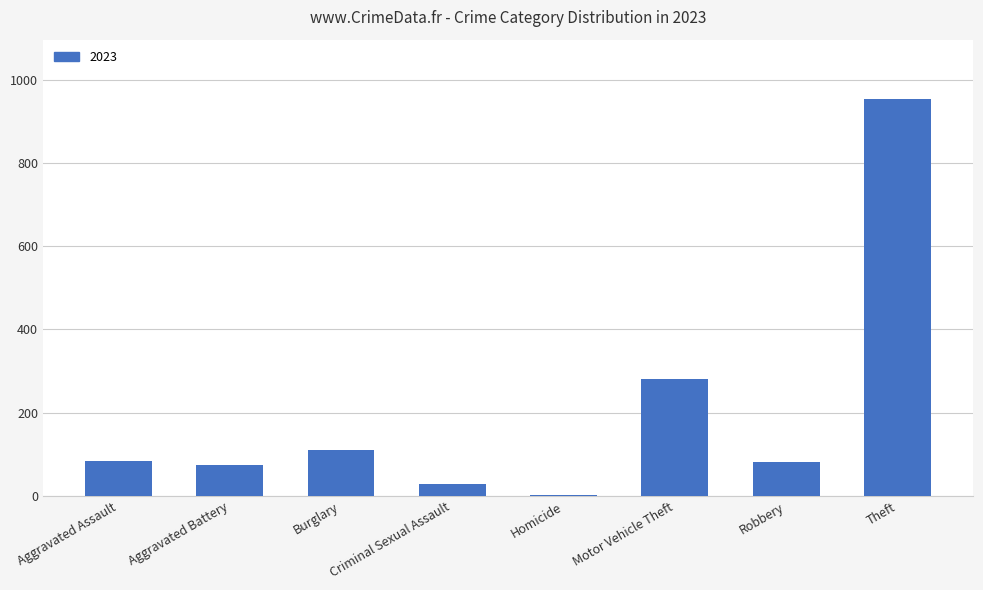

True or false: the data shows 81 at Robbery.

True